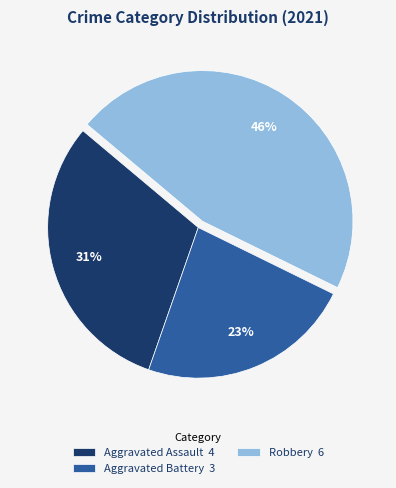

What is the ratio of the value at Aggravated Assault 4 to the value at Aggravated Battery 3?

1.3